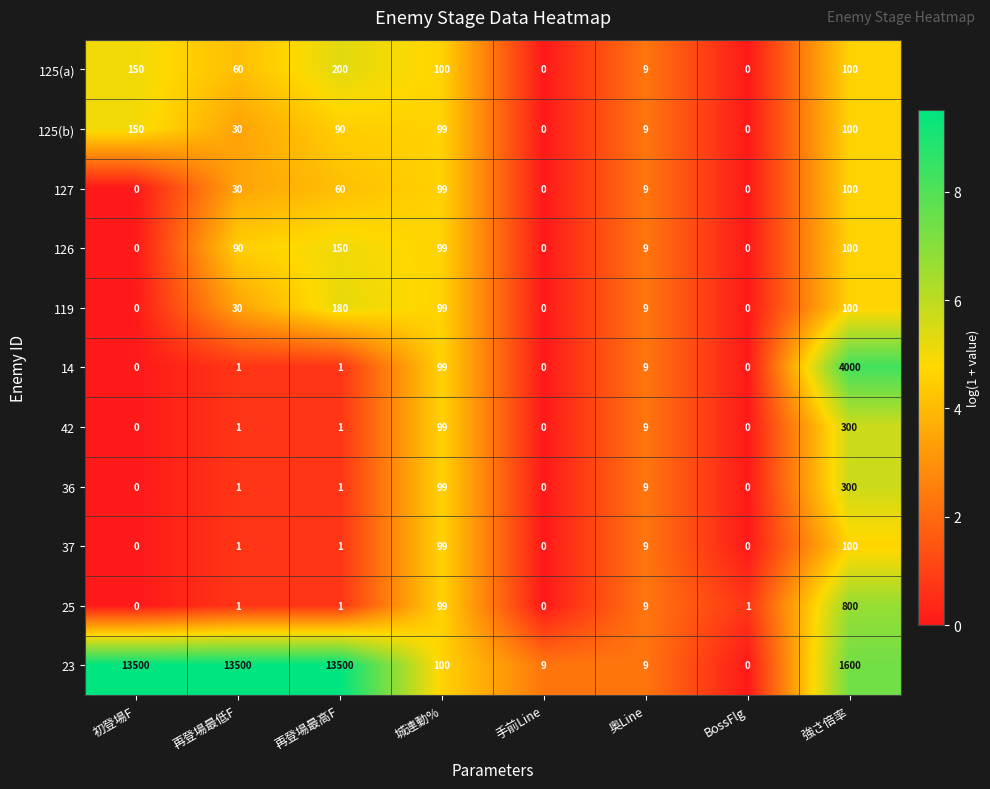

What is the highest value of the 125(a) series?

200